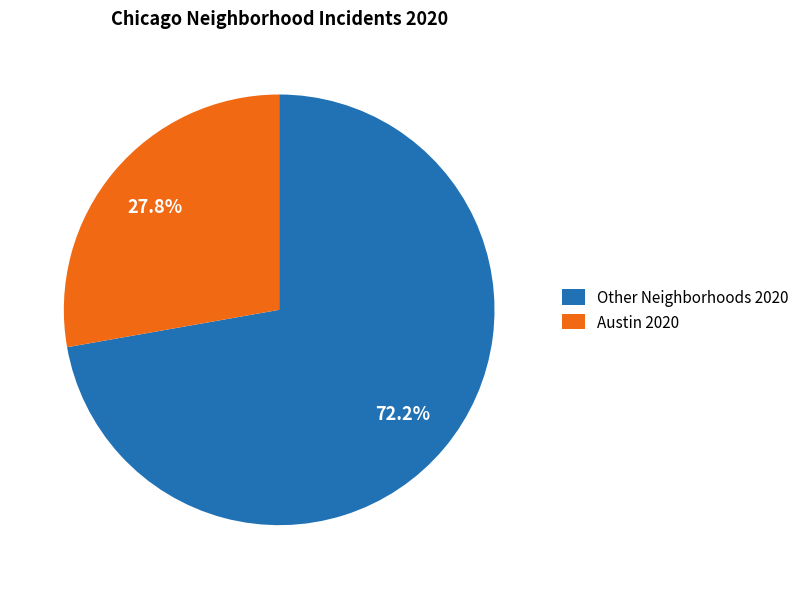

Rank the categories by value from lowest to highest.

Austin 2020, Other Neighborhoods 2020